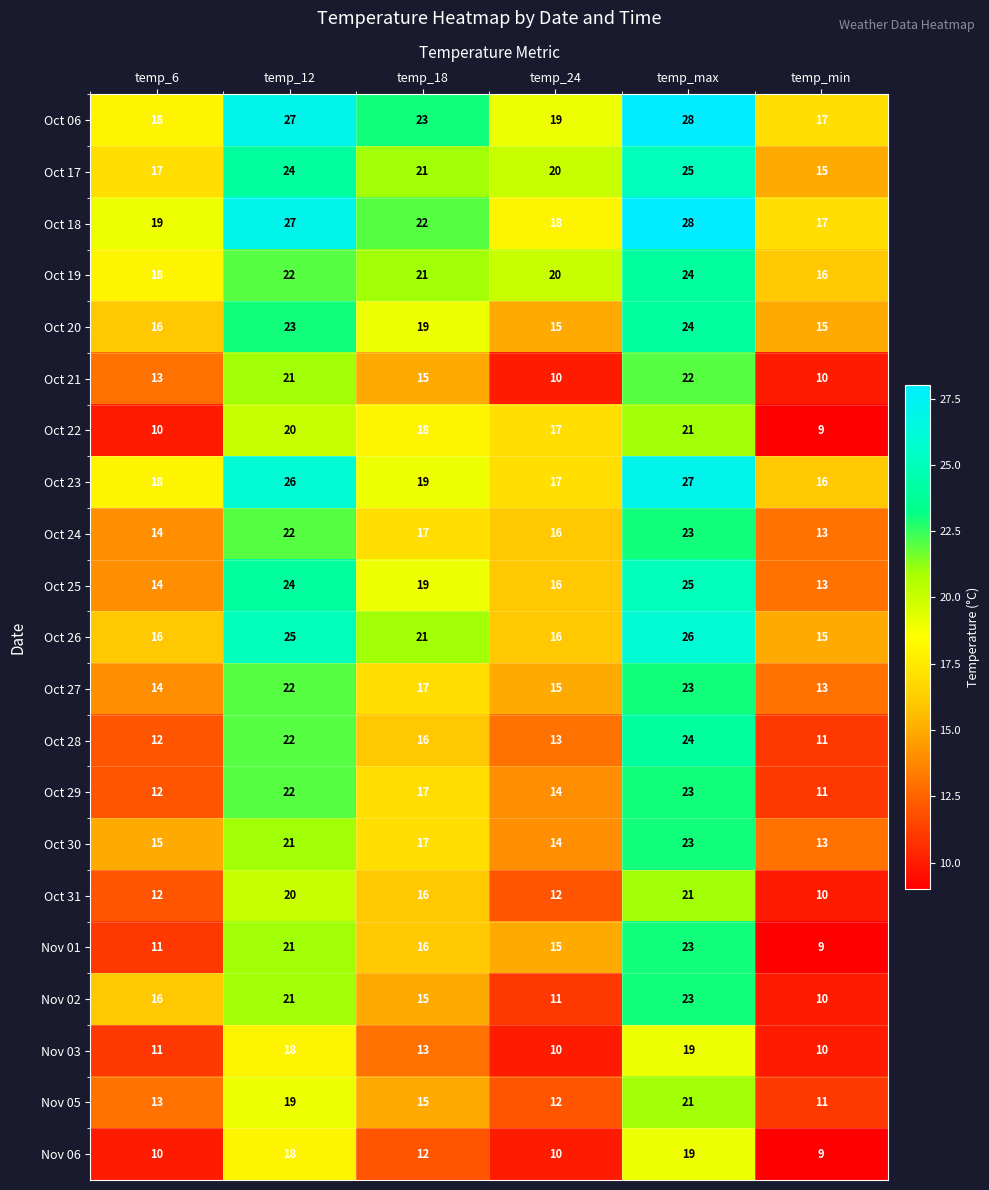

Rank the categories by Oct 19 value from lowest to highest.

temp_min, temp_6, temp_24, temp_18, temp_12, temp_max